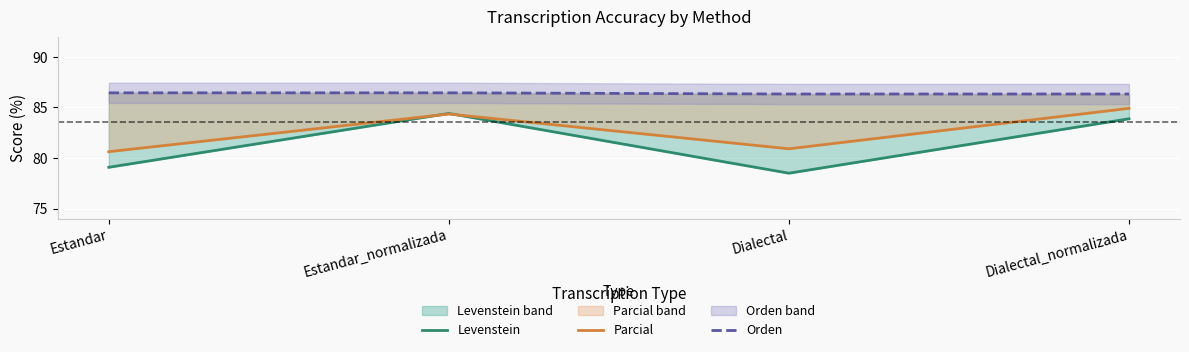

What is the difference between the maximum and second lowest values in the Orden series?

0.1